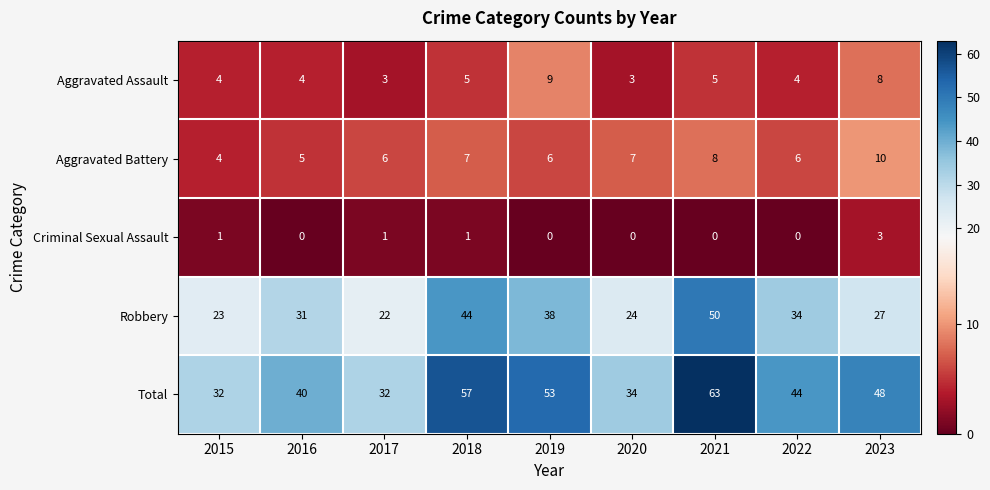

What is the greatest value displayed?

63